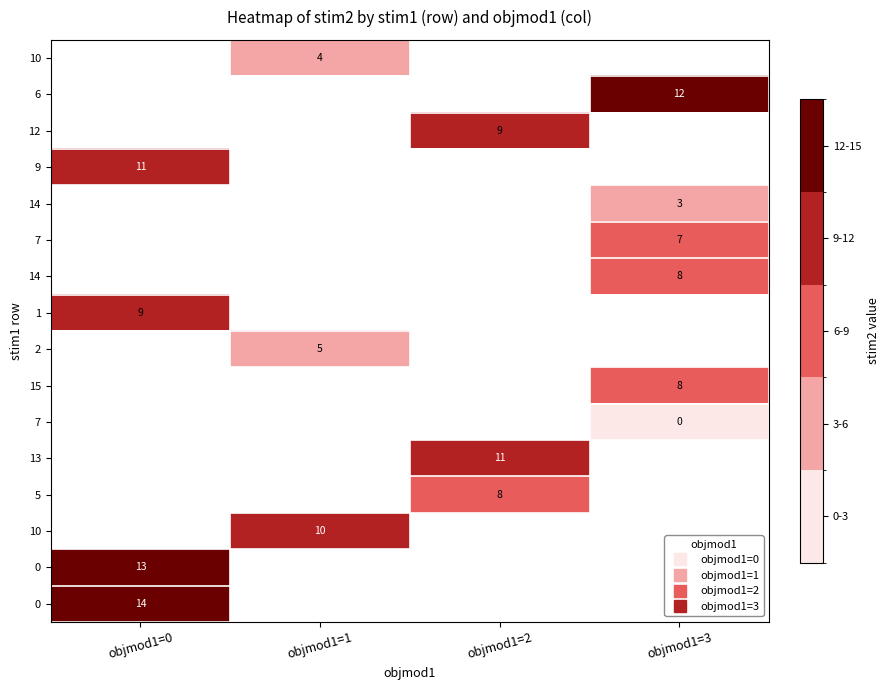

How many series are shown in this chart?

16